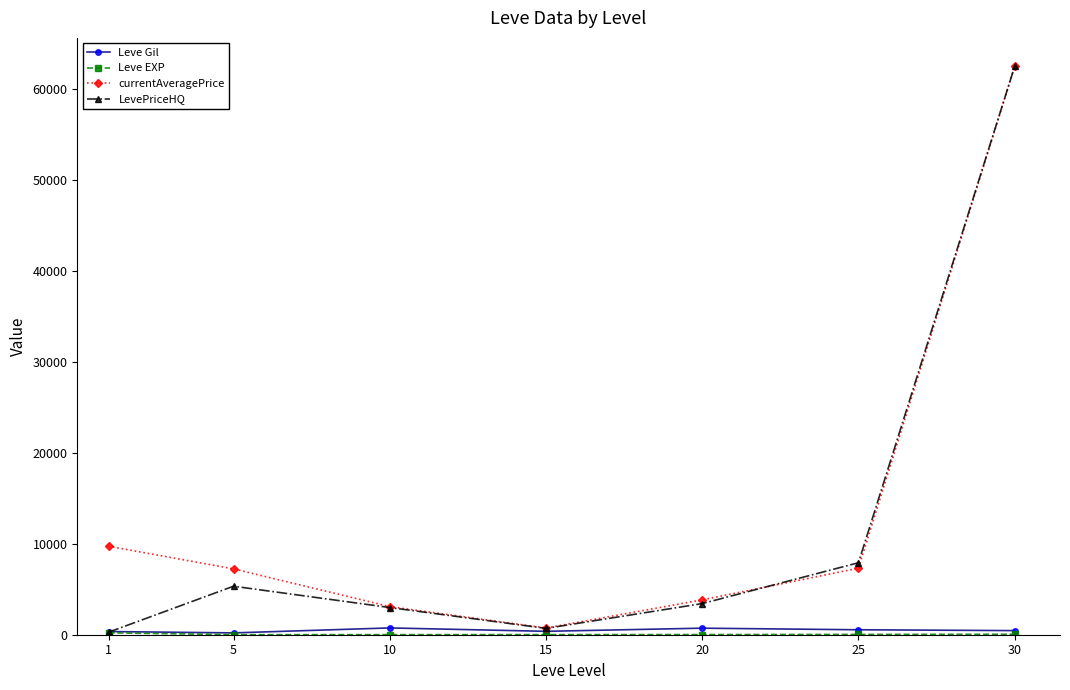

What is the spread (max minus min) of values at 10?

3082.0